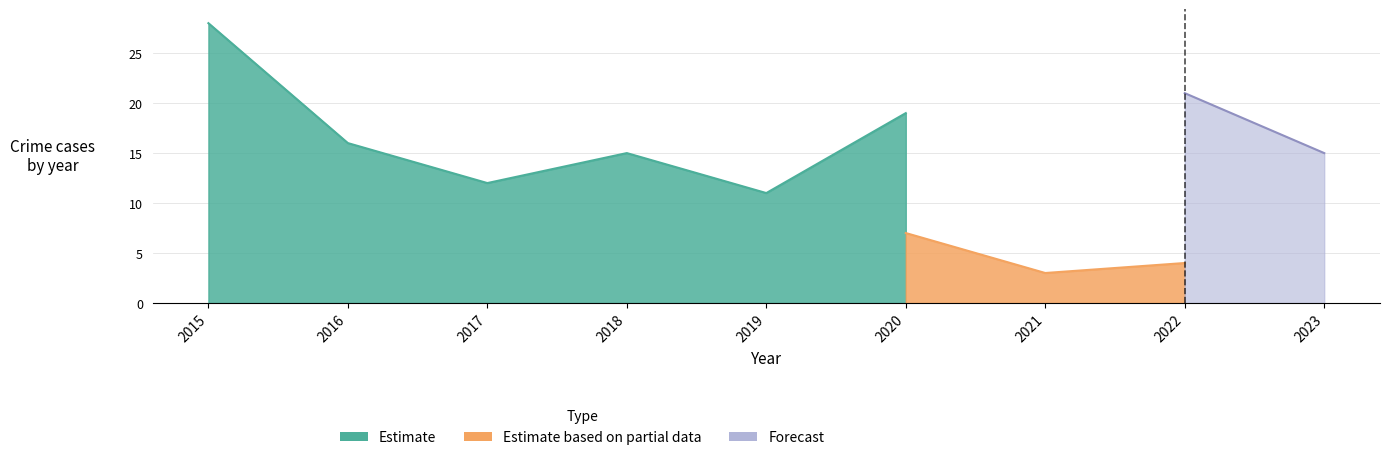

The Total series shows 29 at 2017. True or false?

False